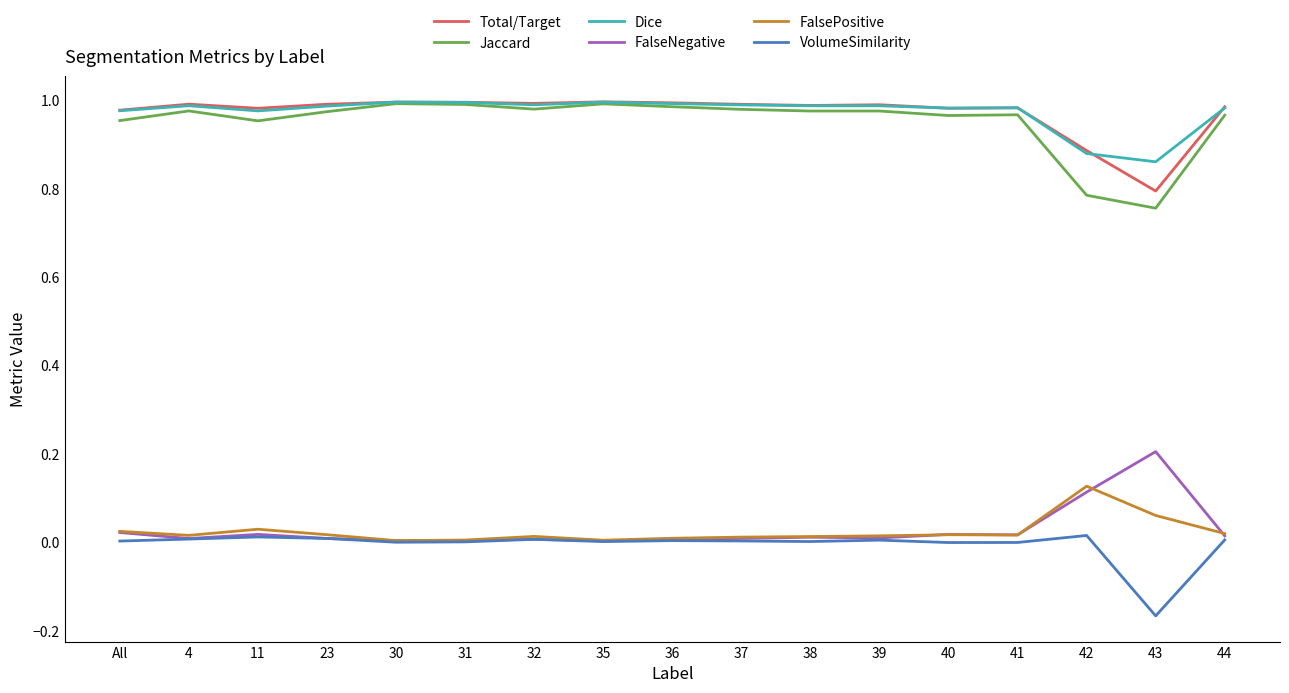

What is the difference between the VolumeSimilarity values at All and 43?

0.2